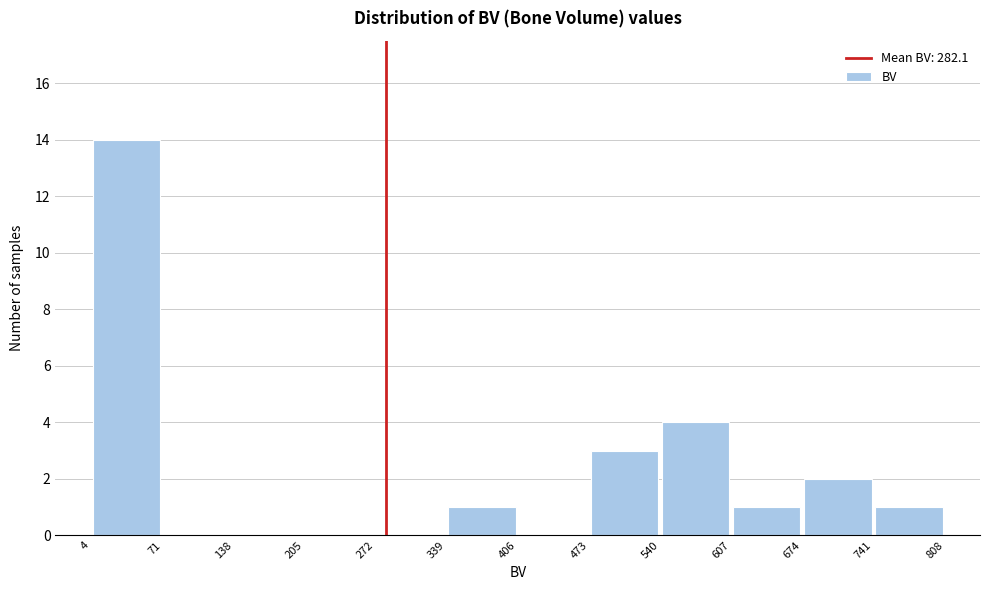

How tall is the bar that spans 540 to 607 on the x-axis? The values are not printed on the chart, so give them approximately, as read against the axis.

4